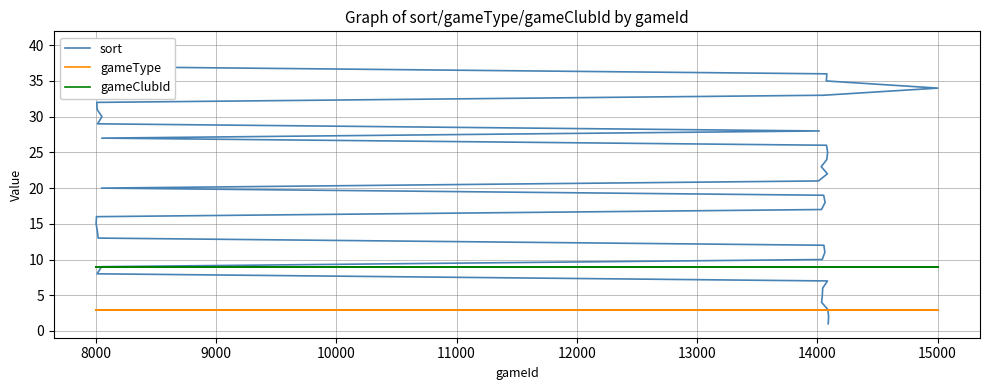

Is it true that gameClubId equals 4 at 14?

False